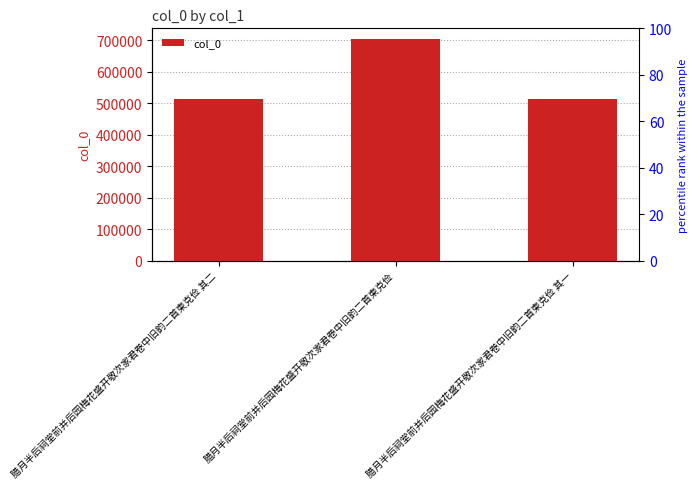

How many series are shown in this chart?

1